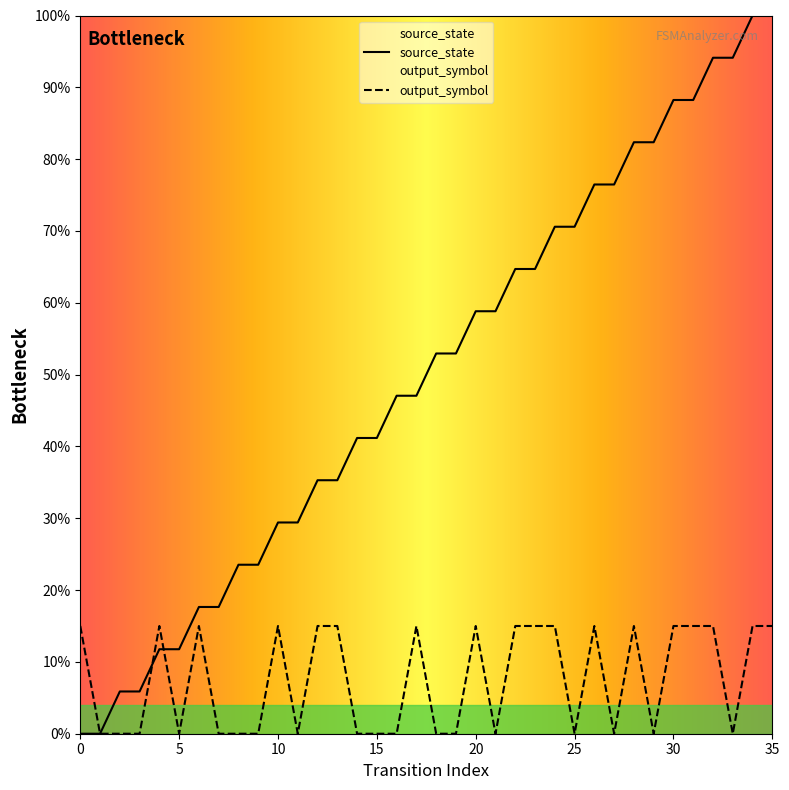

What is the difference between the second highest and minimum values in the source_state series?

1.0